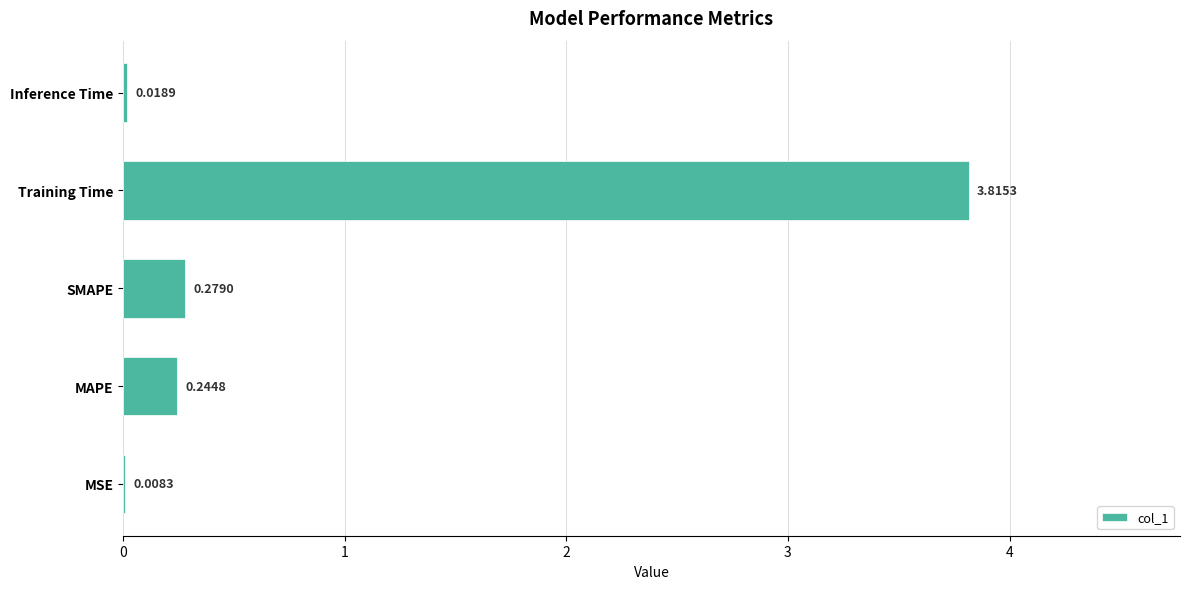

Where is the data nearest to the value 1?

SMAPE